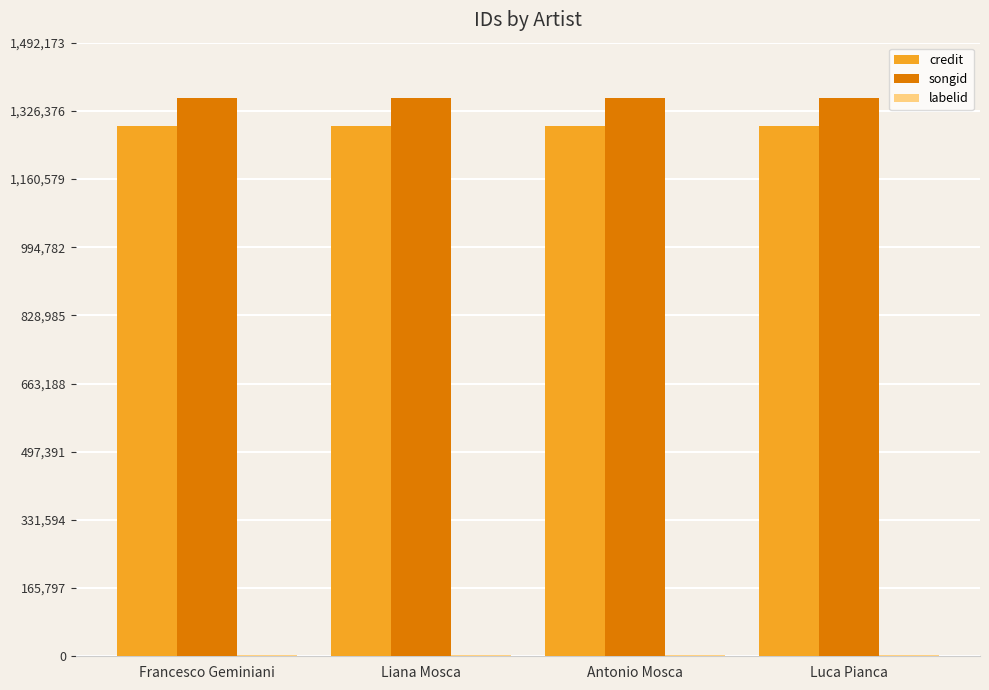

Are the bars horizontal?

No